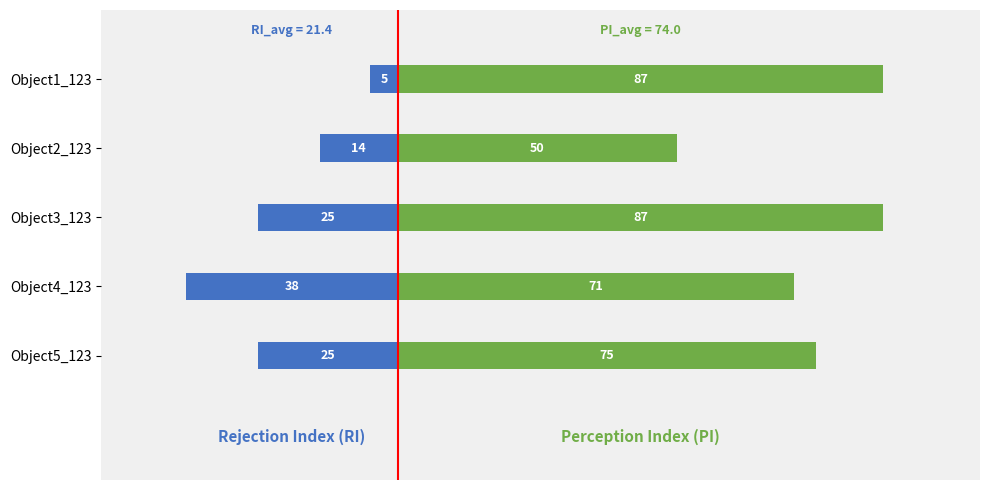

Between Object1_123 and Object2_123, which series saw the biggest shift?

Perception Index (PI)